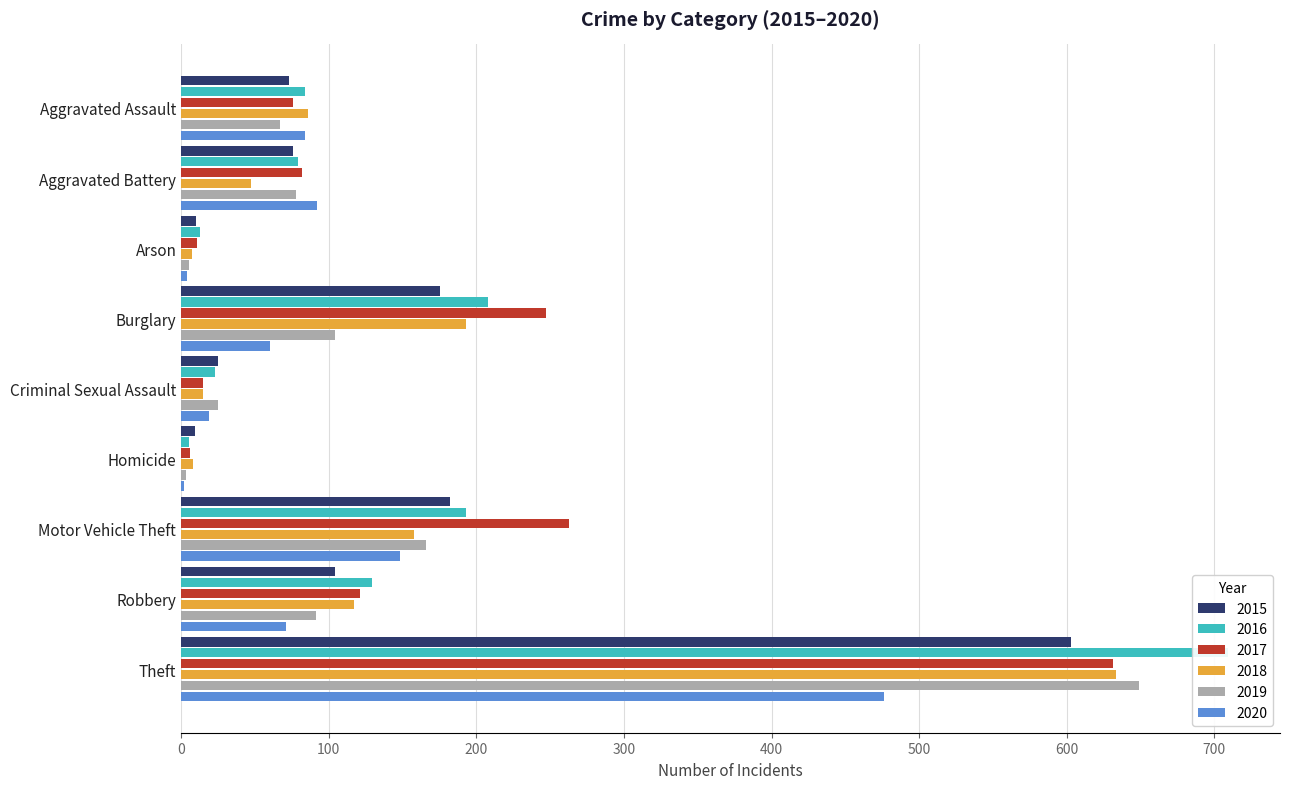

What are all the series names shown in the legend?

2015, 2016, 2017, 2018, 2019, 2020